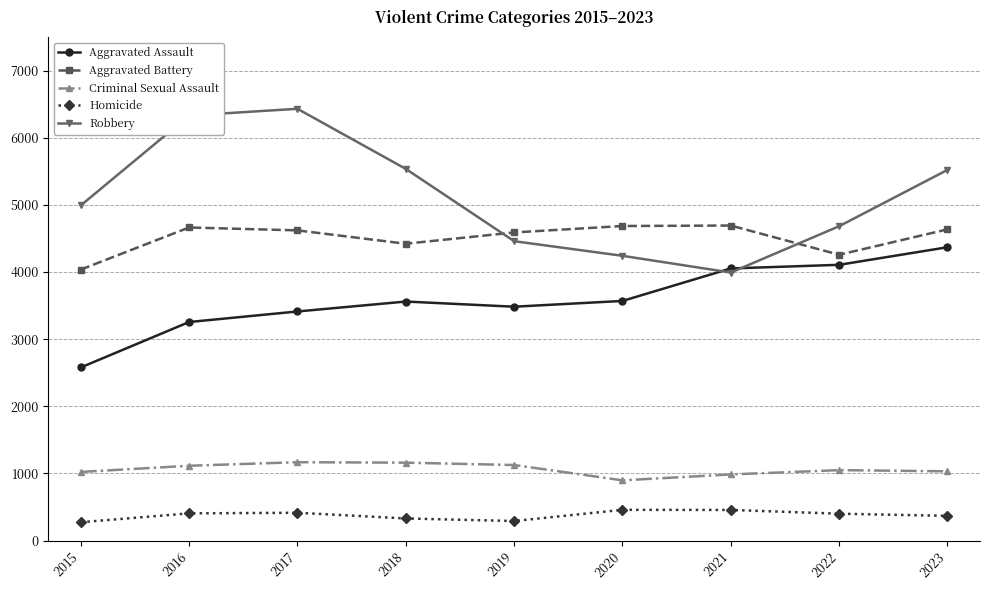

Where does the Criminal Sexual Assault series first go above 1049?

2016